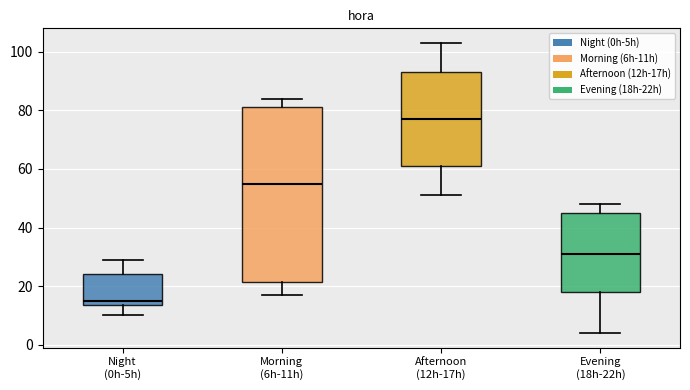

Which box is the tallest, from its lower edge to its upper edge?

Morning (6h-11h)